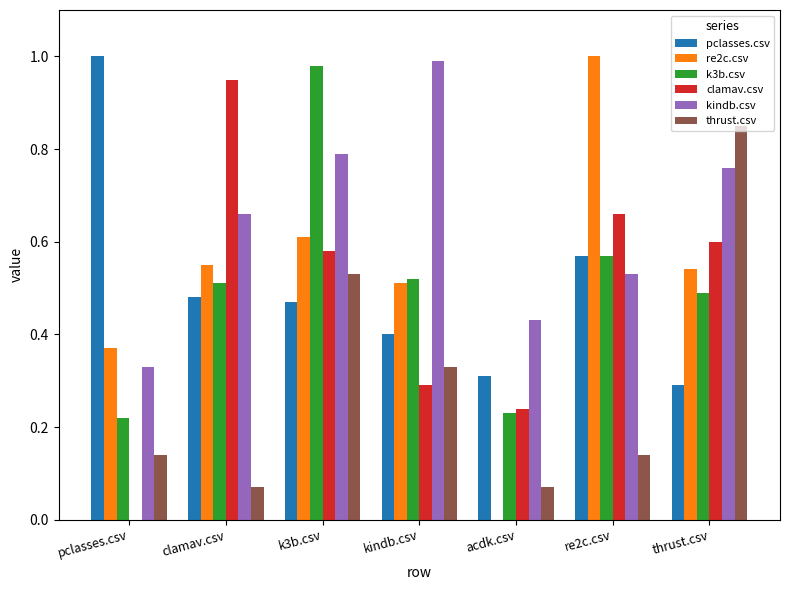

Which series has the largest total across all categories?

kindb.csv